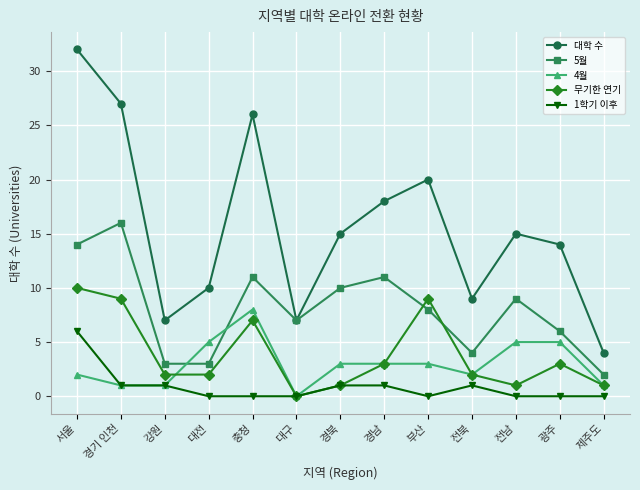

Which label corresponds to the largest value in the chart?

서울